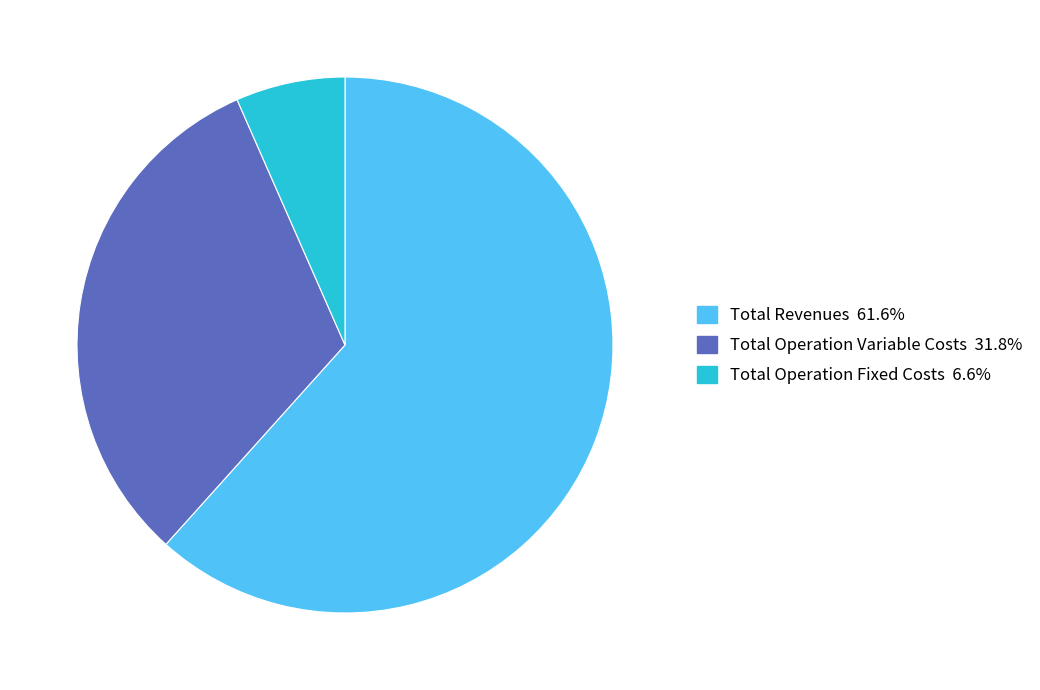

Count the number of slices in the pie.

3